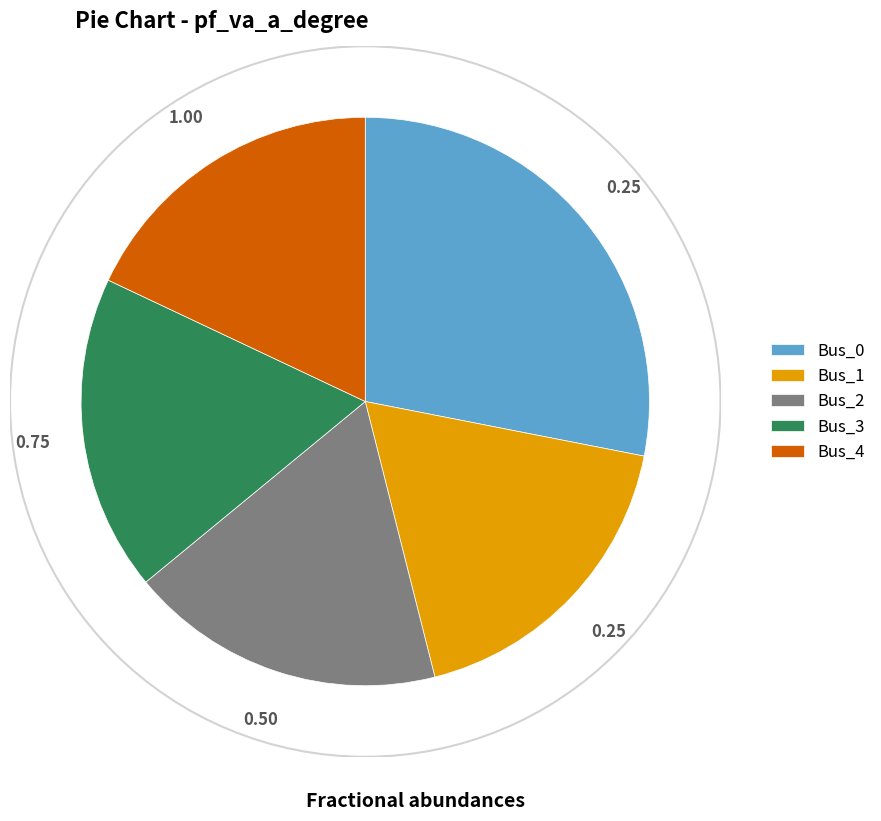

Combined, do Bus_4 and Bus_3 account for over 50%?

No